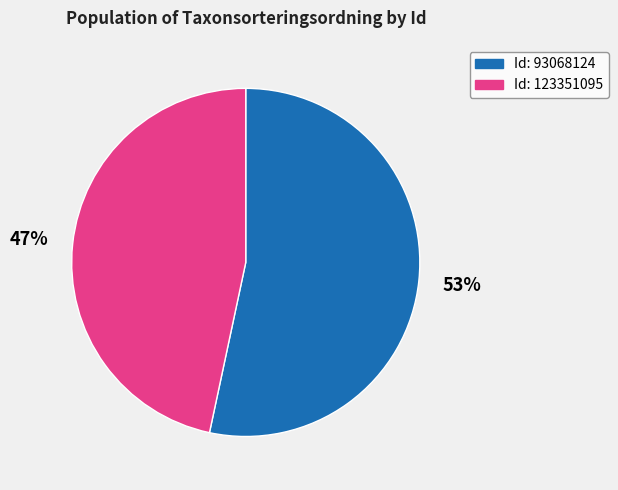

To the nearest percent, what is the average slice percentage?

50%